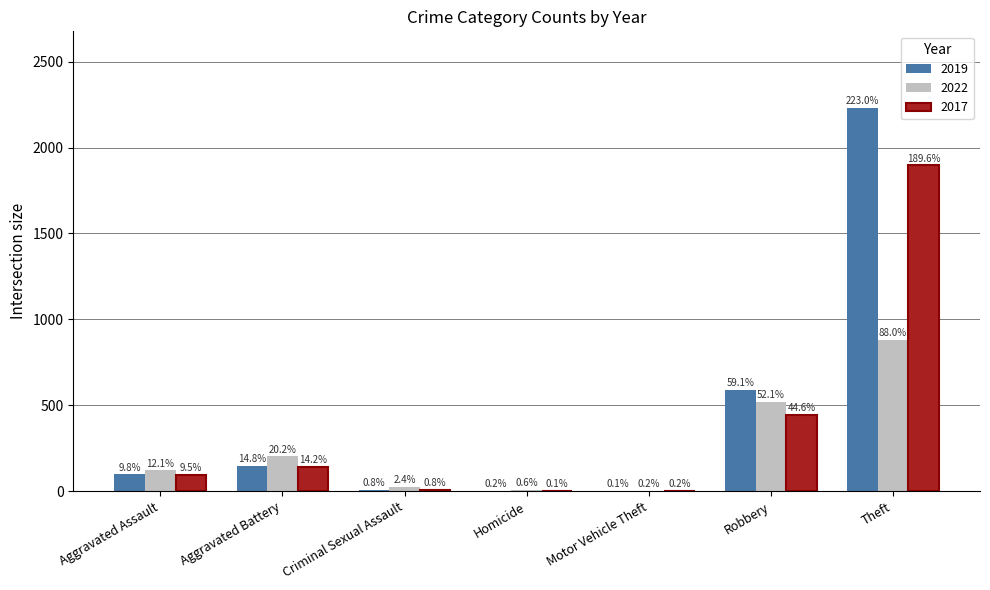

At which label does 2017 first exceed 95?

Aggravated Battery